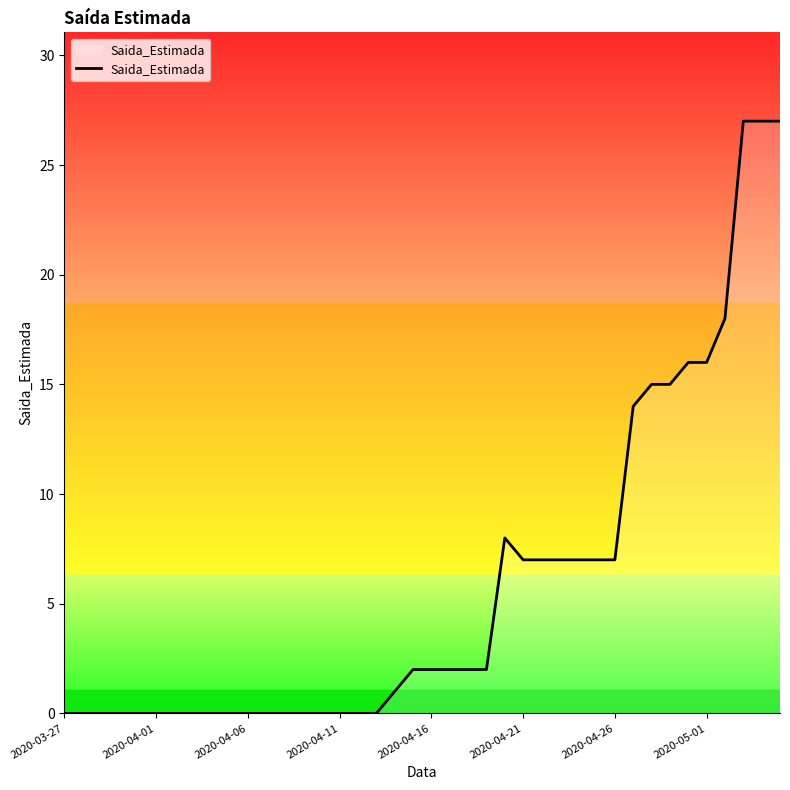

What is the maximum value shown in the chart?

27